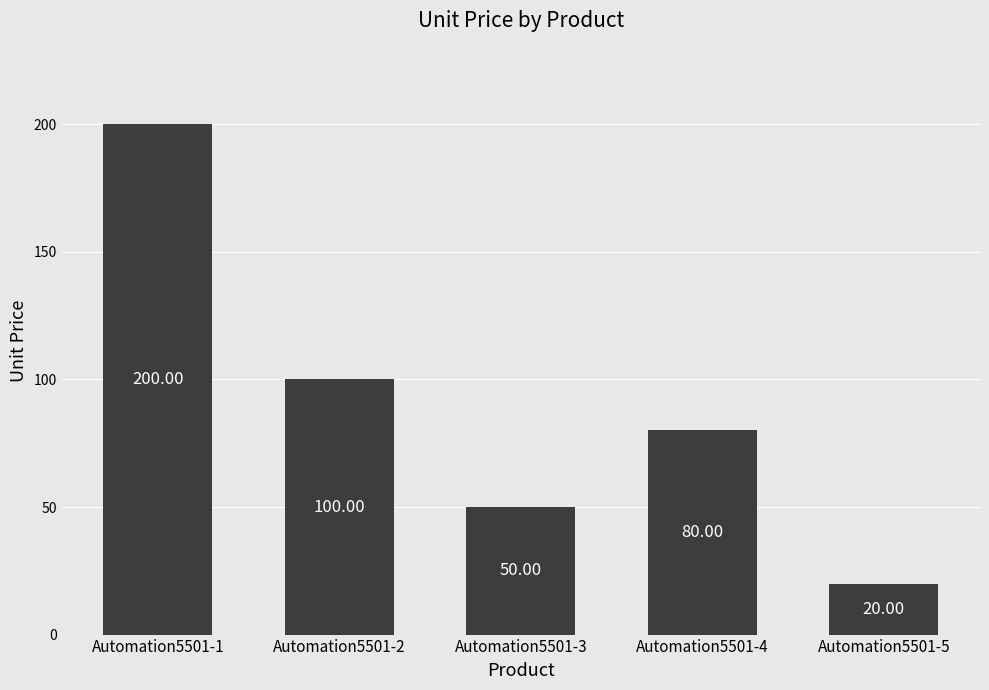

Which has a higher value, Automation5501-3 or Automation5501-2?

Automation5501-2